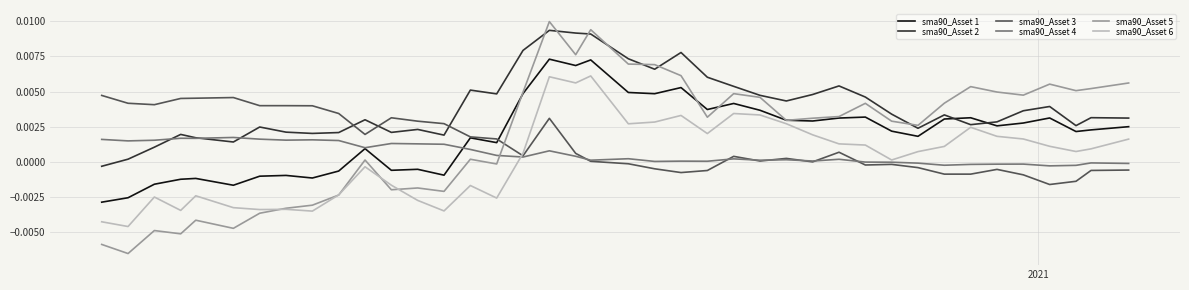

Which series has the widest spread of values?

sma90_Asset 5